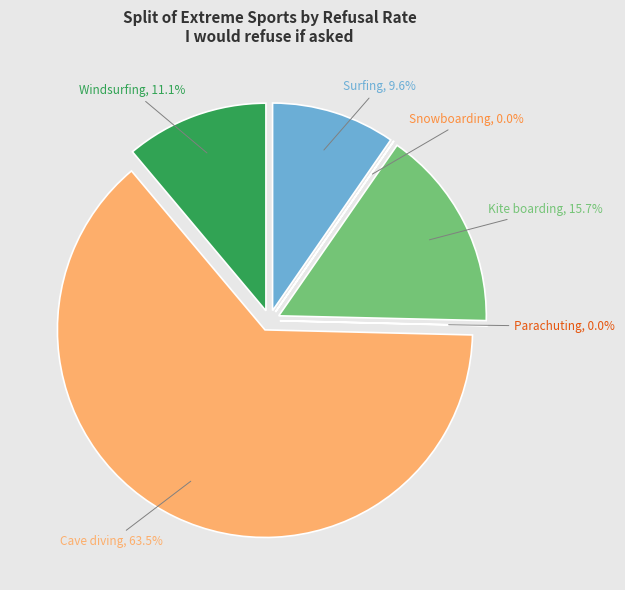

Between Cave diving and Surfing, which is larger?

Cave diving